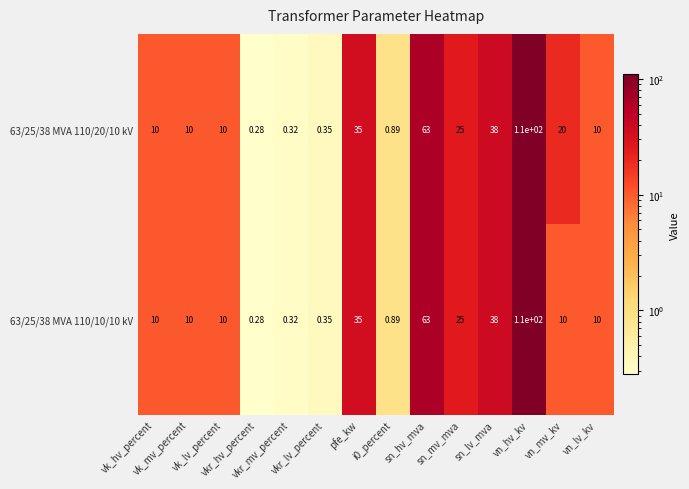

Reading left to right, list all the values displayed in this chart.

63/25/38 MVA 110/20/10 kV: vk_hv_percent=10.0	vk_mv_percent=10.0	vk_lv_percent=10.0	vkr_hv_percent=0.3	vkr_mv_percent=0.3	vkr_lv_percent=0.3	pfe_kw=35.0	i0_percent=0.9	sn_hv_mva=63.0	sn_mv_mva=25.0	sn_lv_mva=38.0	vn_hv_kv=110.0	vn_mv_kv=20.0	vn_lv_kv=10.0
63/25/38 MVA 110/10/10 kV: vk_hv_percent=10.0	vk_mv_percent=10.0	vk_lv_percent=10.0	vkr_hv_percent=0.3	vkr_mv_percent=0.3	vkr_lv_percent=0.3	pfe_kw=35.0	i0_percent=0.9	sn_hv_mva=63.0	sn_mv_mva=25.0	sn_lv_mva=38.0	vn_hv_kv=110.0	vn_mv_kv=10.0	vn_lv_kv=10.0